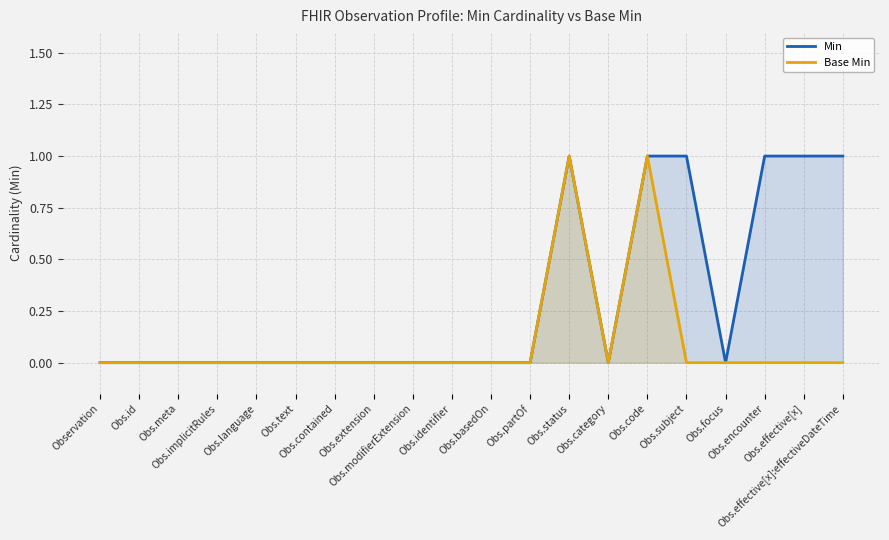

Which series has the largest total across all categories?

Min